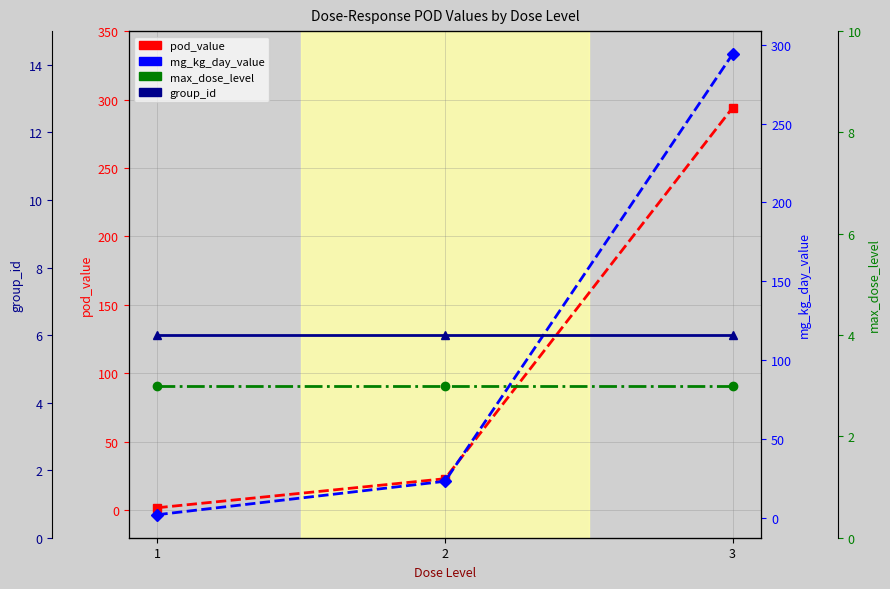

What is the value of the mg_kg_day_value point at the 1st from the left?

1.9